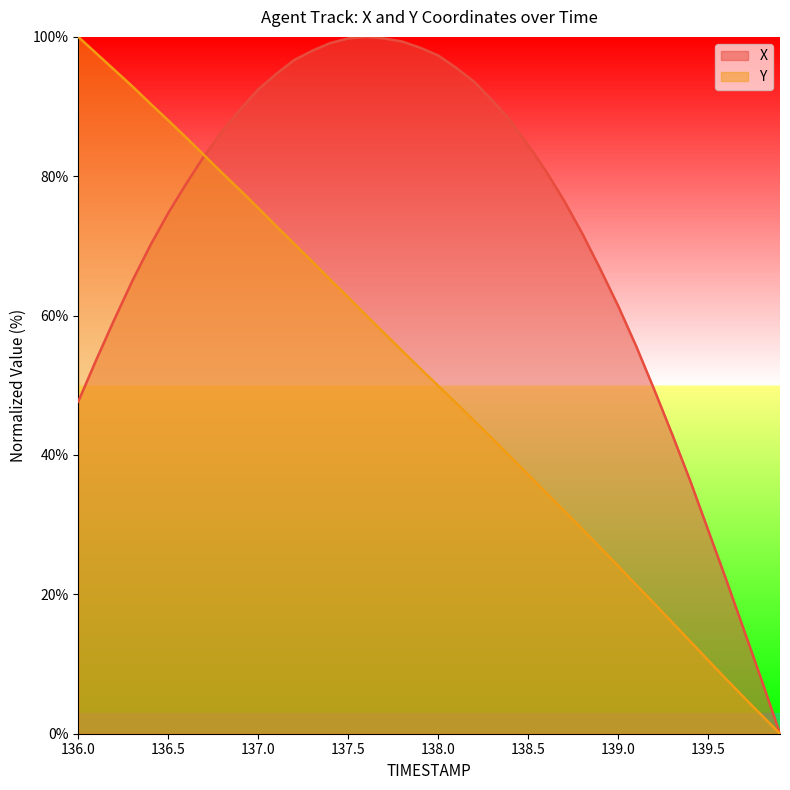

Which category has the highest value across all series?

137.6